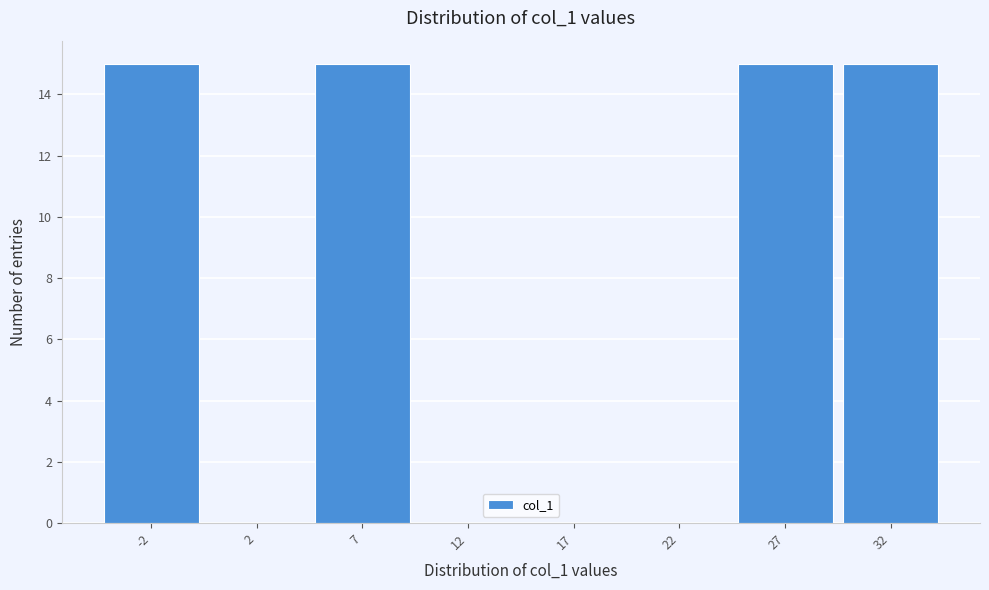

Reading left to right, list all the values displayed in this chart.

-2=15	2=0	7=15	12=0	17=0	22=0	27=15	32=15